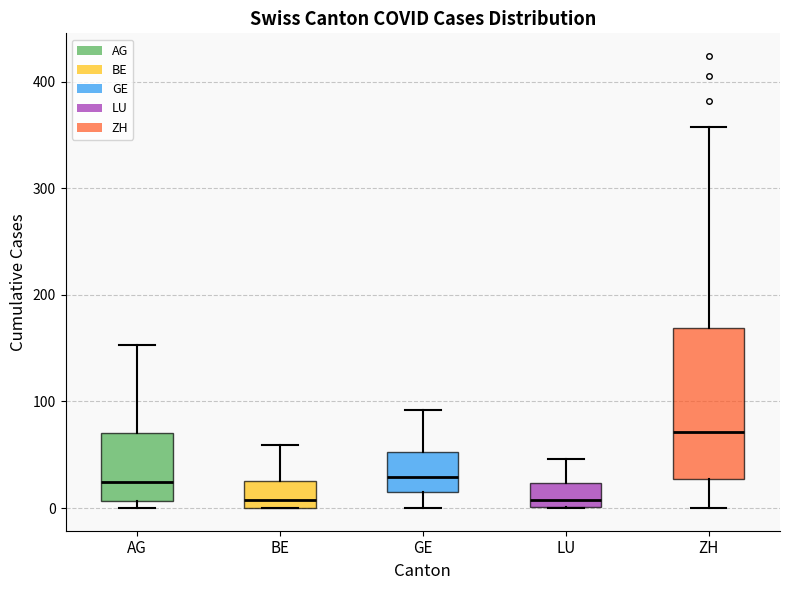

Comparing the boxes themselves (not the whiskers), which one is the tallest?

ZH